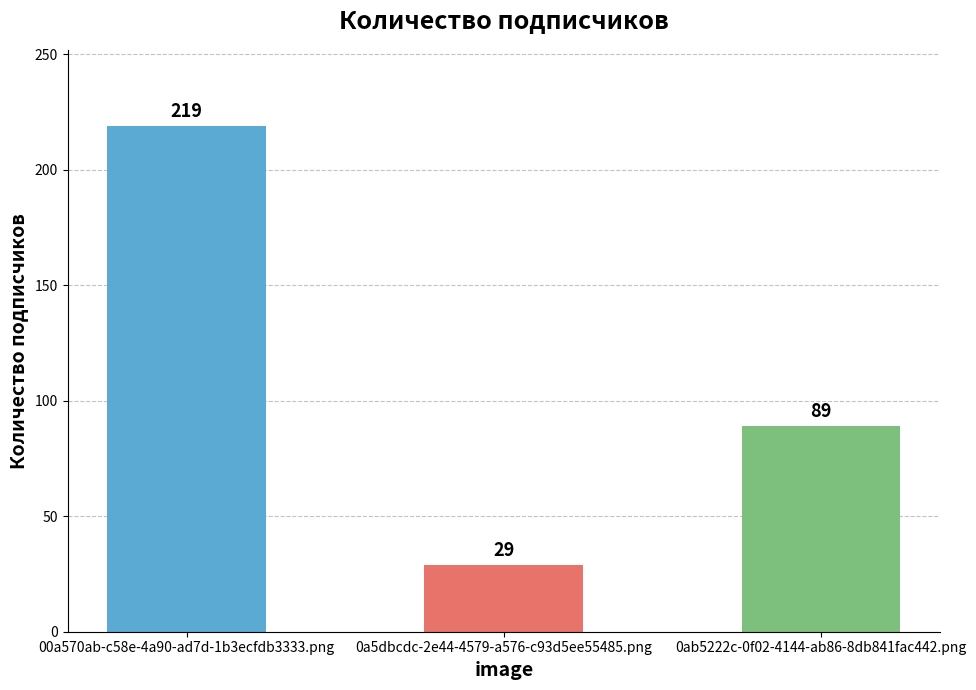

The value at 00a570ab-c58e-4a90-ad7d-1b3ecfdb3333.png is 51. True or false?

False